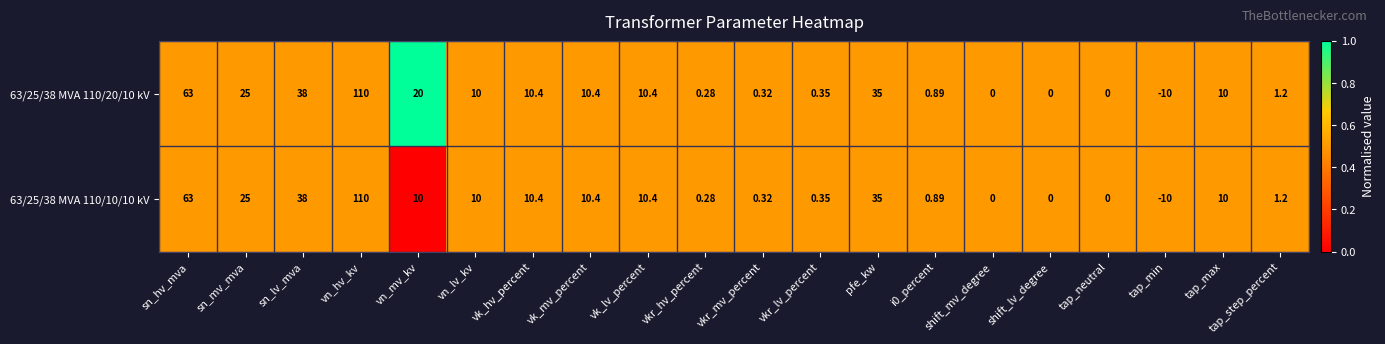

At which category is the sum across all series the highest?

vn_hv_kv